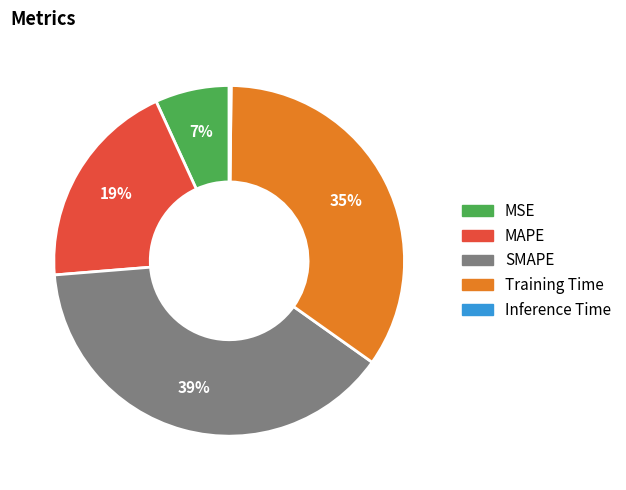

The SMAPE slice represents 39% of the pie. True or false?

True